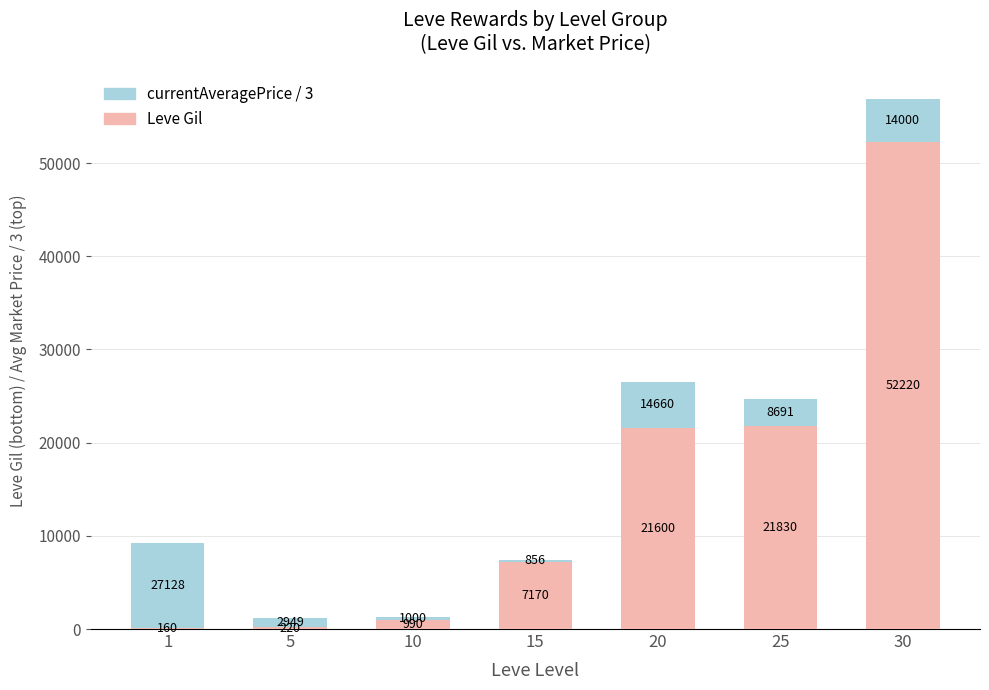

What is the highest value of the Leve Gil series?

52220.0